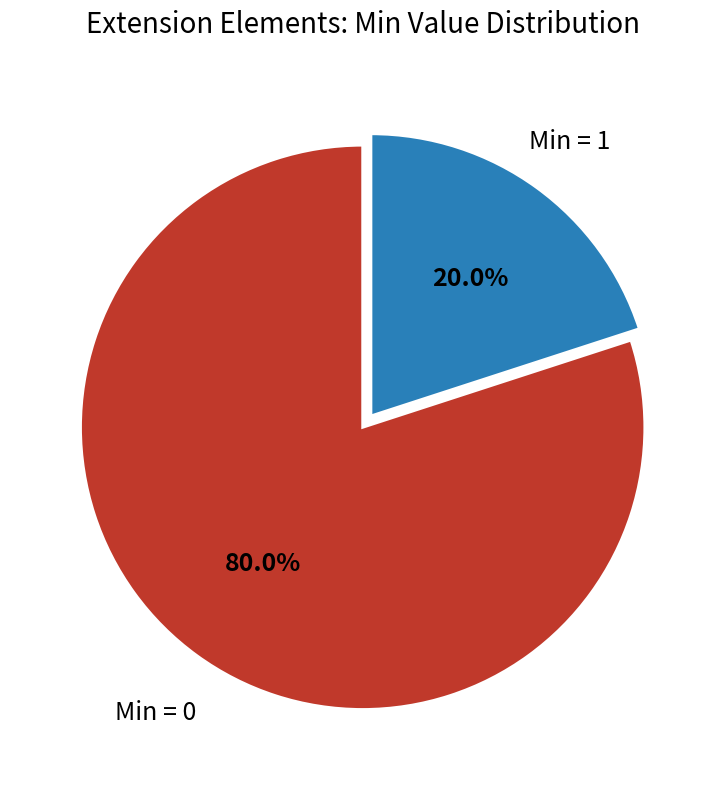

Does any single category account for the majority?

Yes